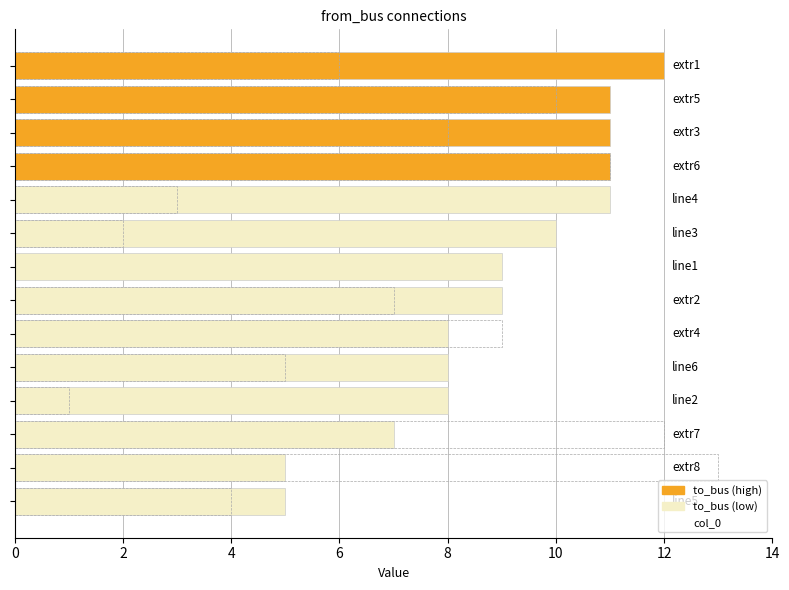

What is the difference between the maximum and second lowest values in the col_0 series?

12